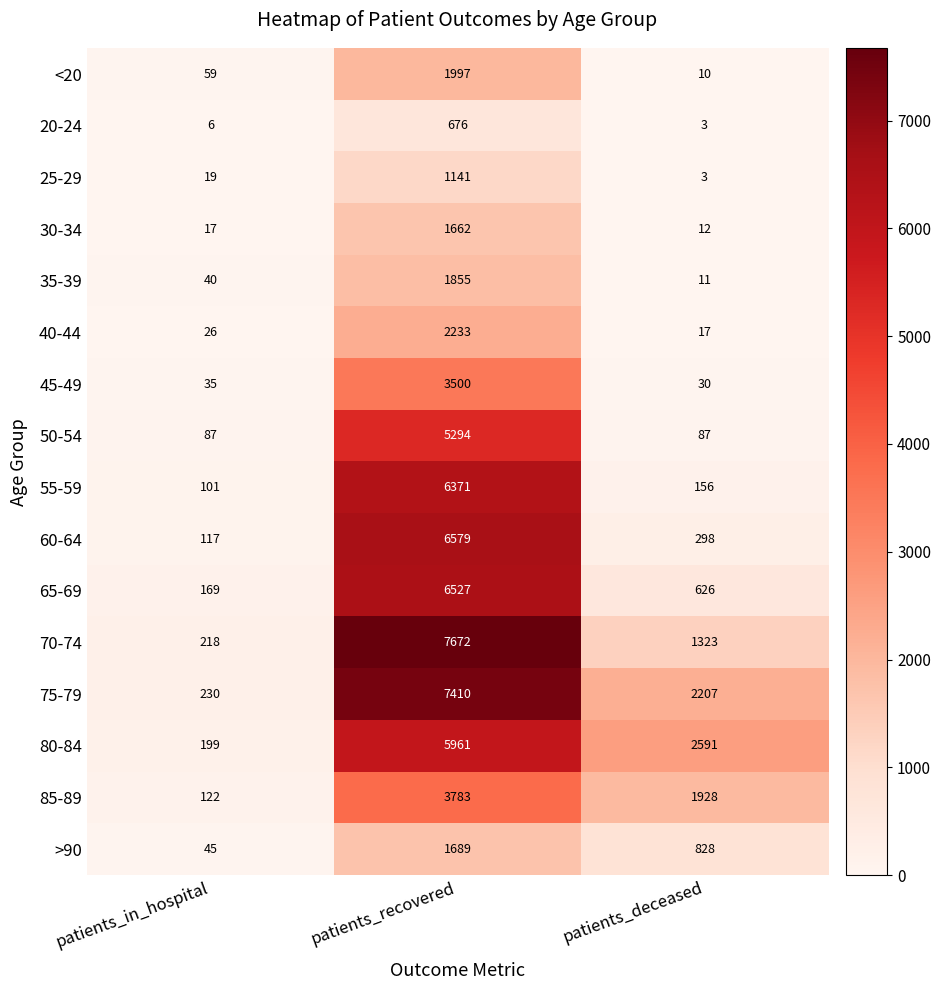

Is it true that 65-69 equals 1118 at patients_deceased?

False